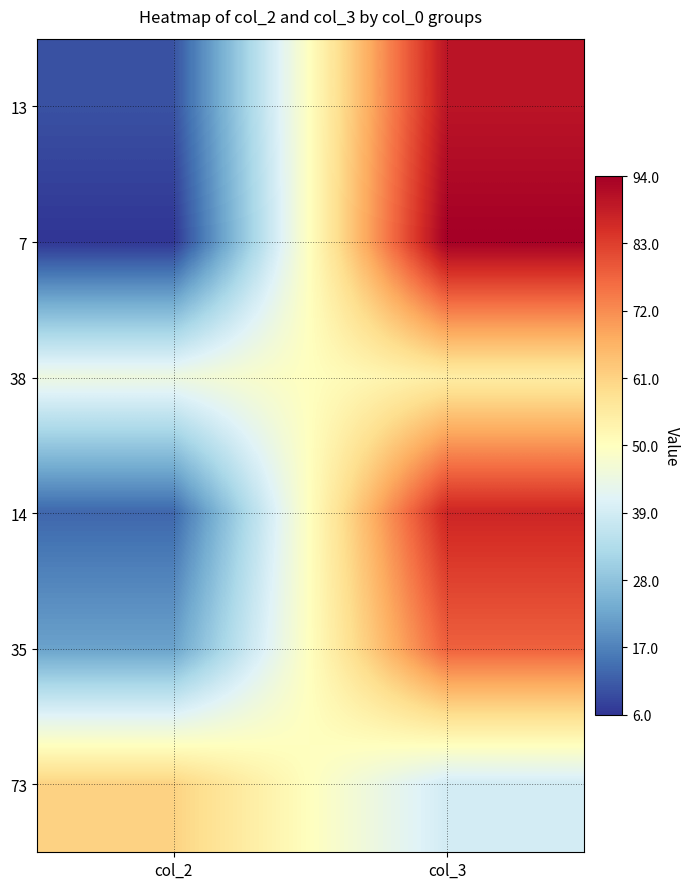

Reading left to right, what are all the values shown in this chart?

13: col_2=10	col_3=90
7: col_2=6	col_3=94
38: col_2=45	col_3=55
14: col_2=13	col_3=87
35: col_2=22	col_3=78
73: col_2=61	col_3=39